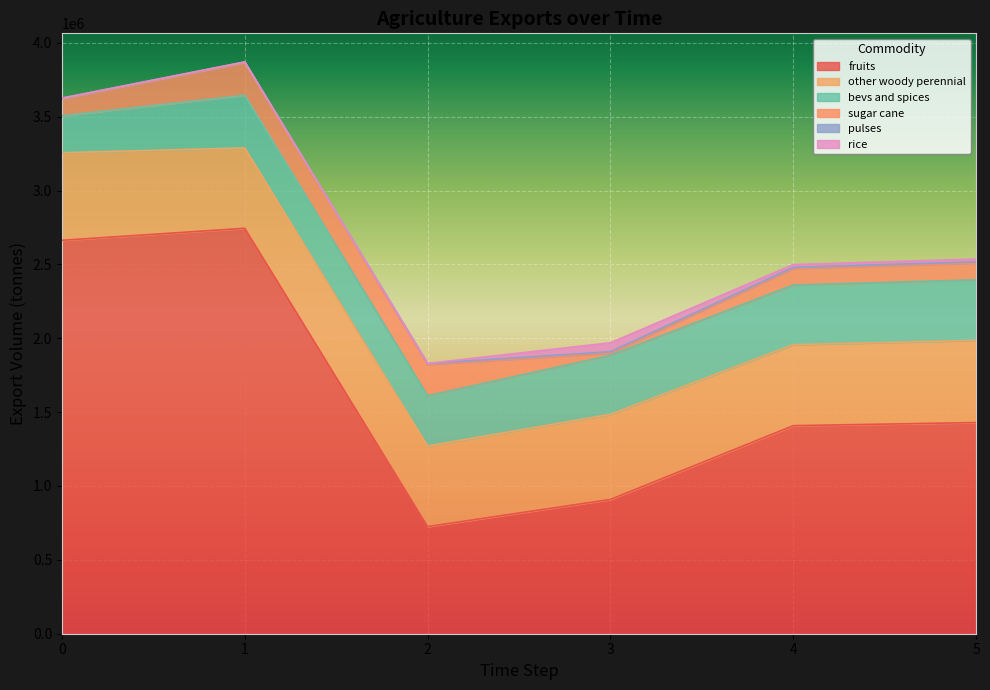

Is the value of exports_agrc_bevs_and_spices_tonne at 5 greater than the value of exports_agrc_sugar_cane_tonne at 1?

Yes